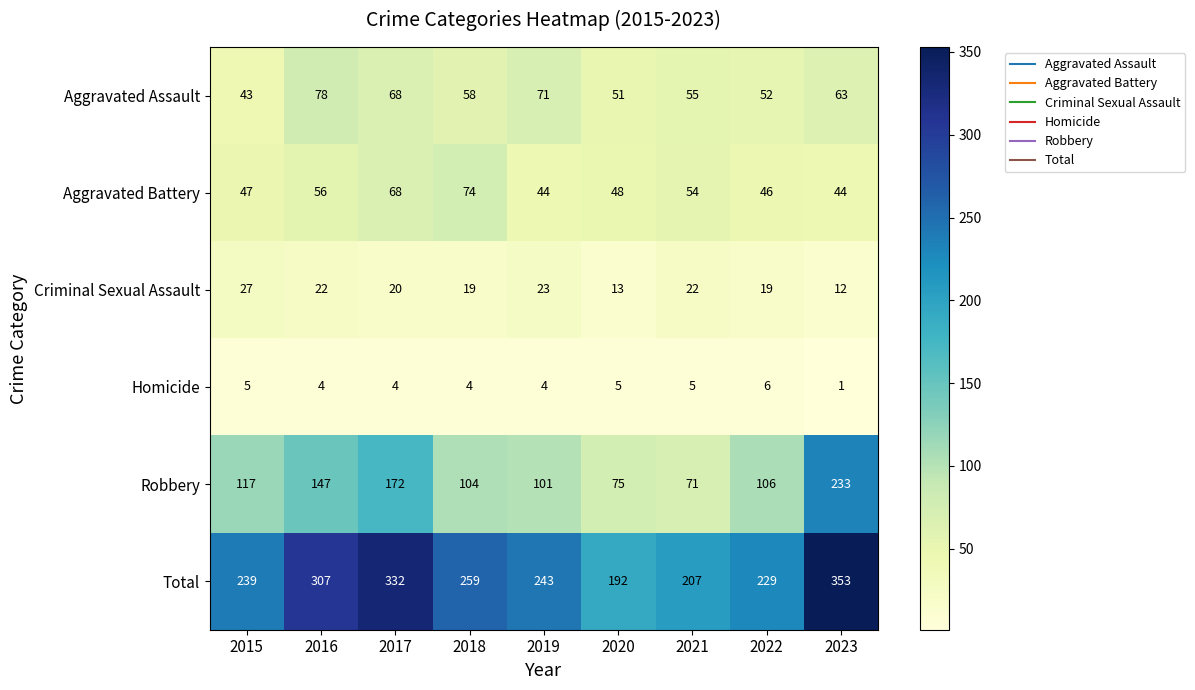

Is it true that Aggravated Battery equals 56 at 2016?

True